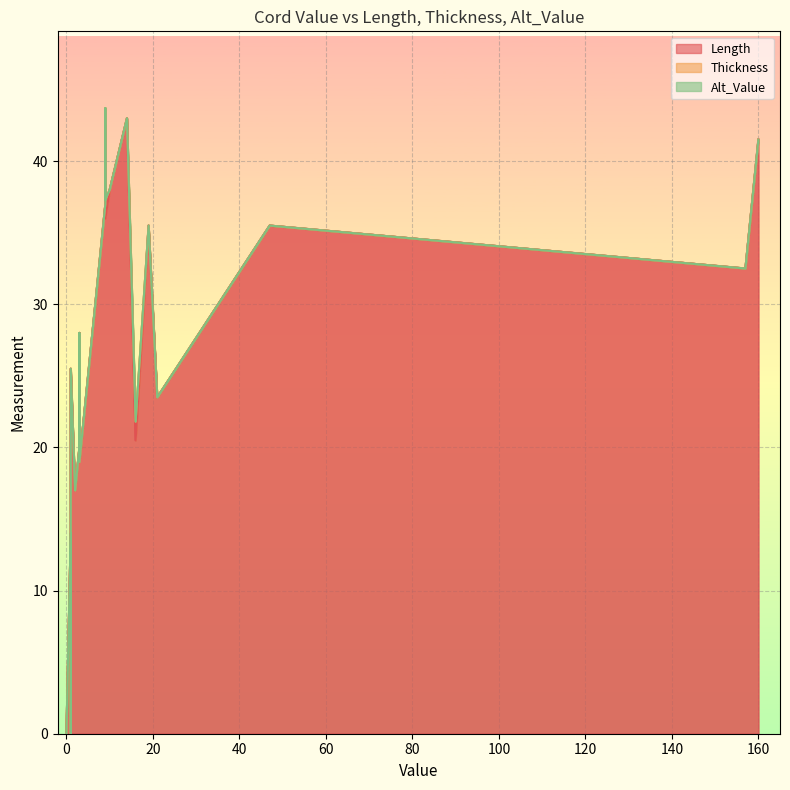

Which series has the largest total across all categories?

Length